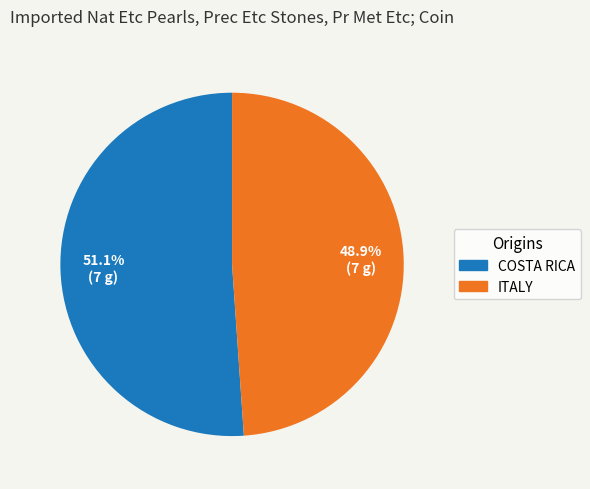

Which slice is the largest?

COSTA RICA